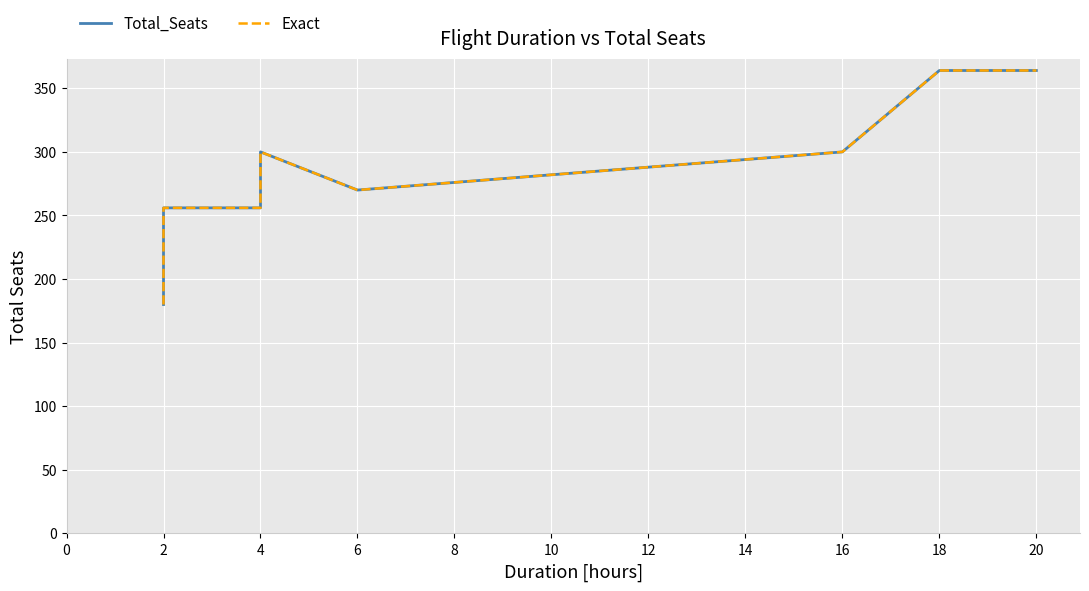

How many values in the Exact series are below 270?

5